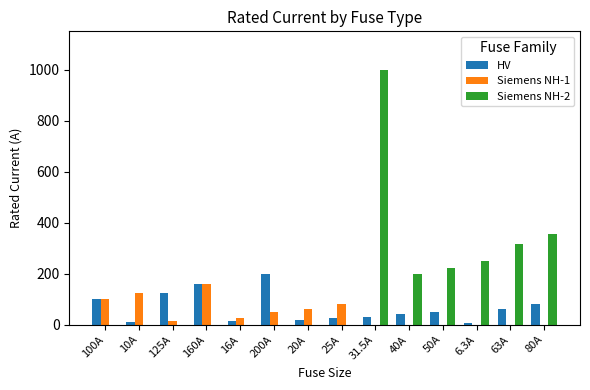

Which series has the largest total across all categories?

Siemens NH-2